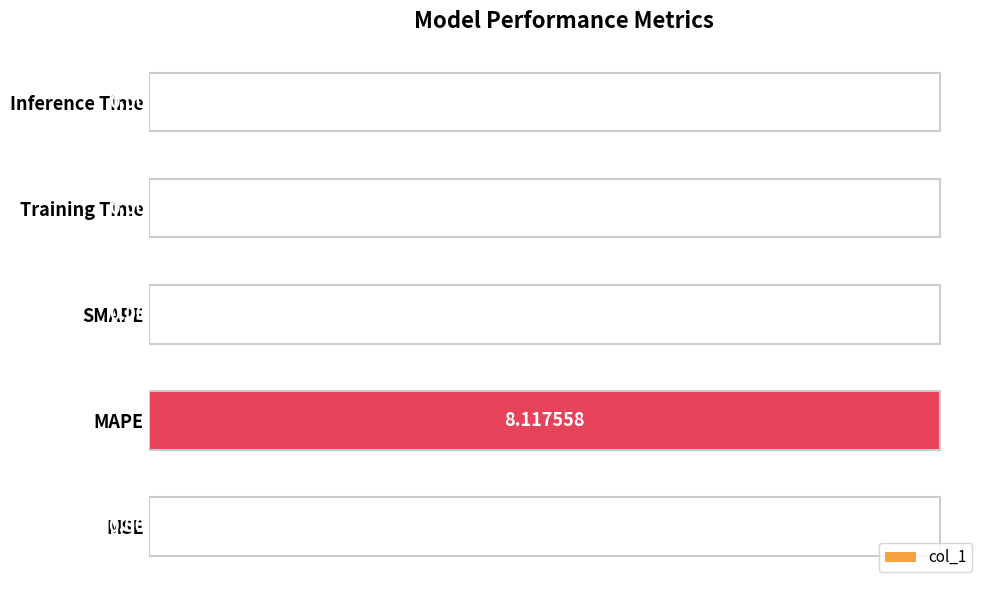

What is the change in value from MAPE to Training Time?

-8.1